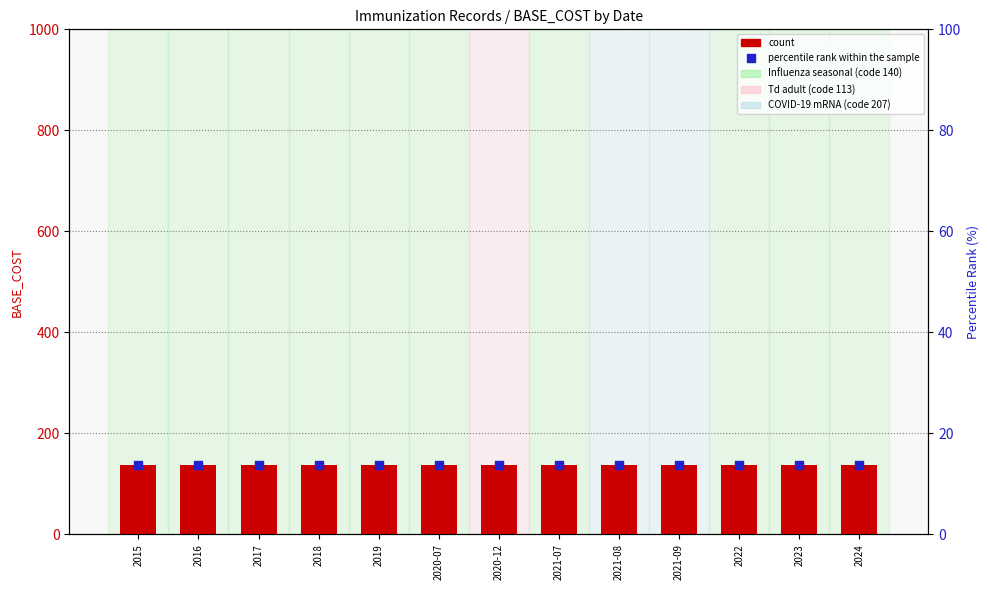

Which series contains the lowest Y value?

percentile rank within the sample